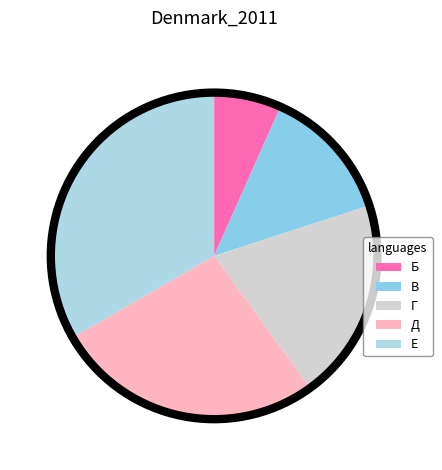

How many segments does this pie chart have?

5